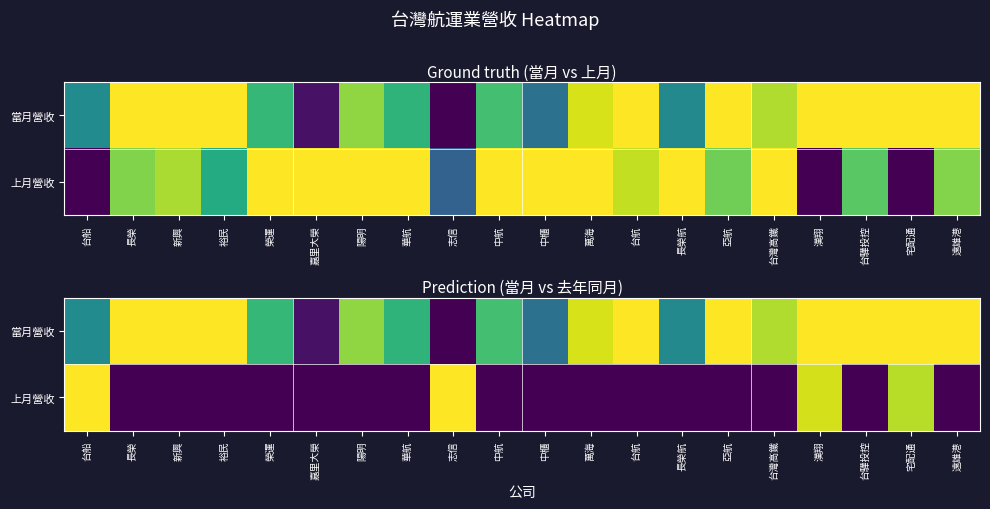

List the series in order of their peak value, lowest first.

上月營收, 當月營收